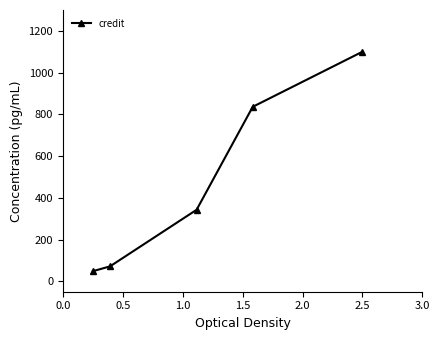

True or false: there are more than 2 points higher than both neighbors.

False